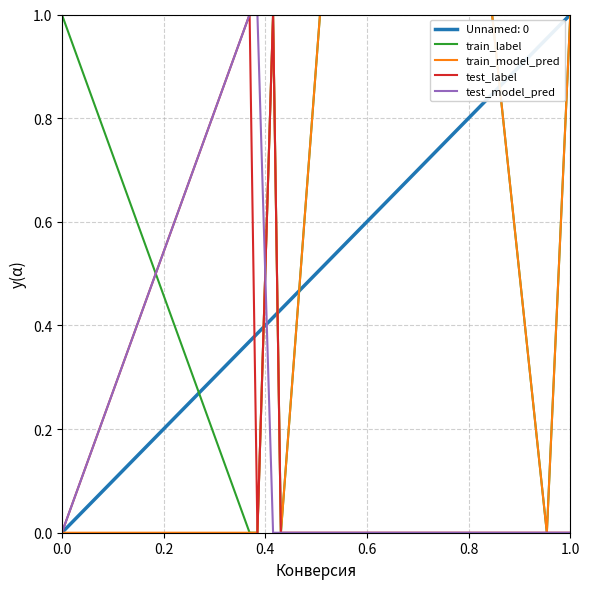

How many lines are shown in the chart?

5